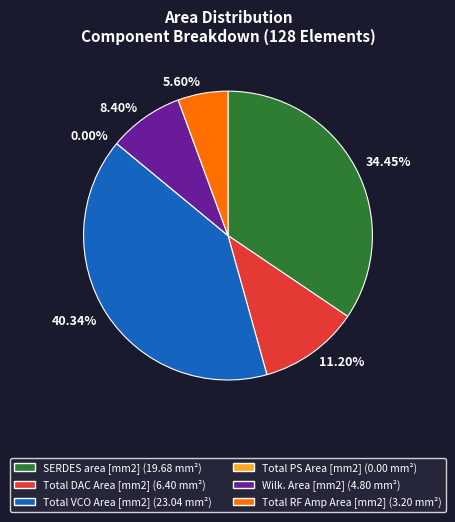

Rank the categories by value from lowest to highest.

Total PS Area [mm2], Total RF Amp Area [mm2], Wilk. Area [mm2], Total DAC Area [mm2], SERDES area [mm2], Total VCO Area [mm2]